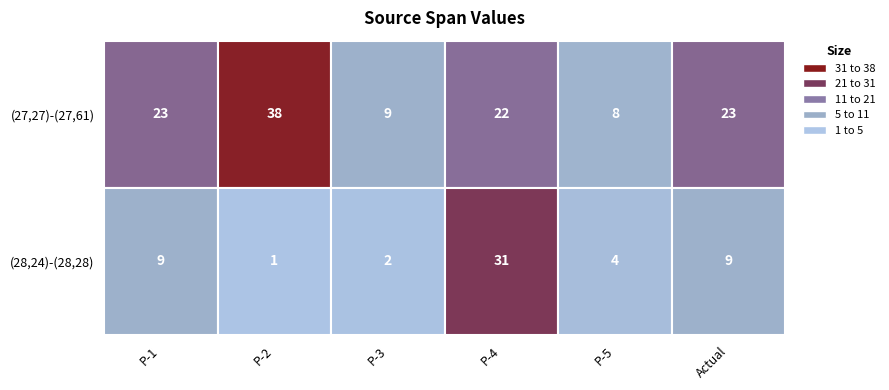

How many data points does each series have?

6